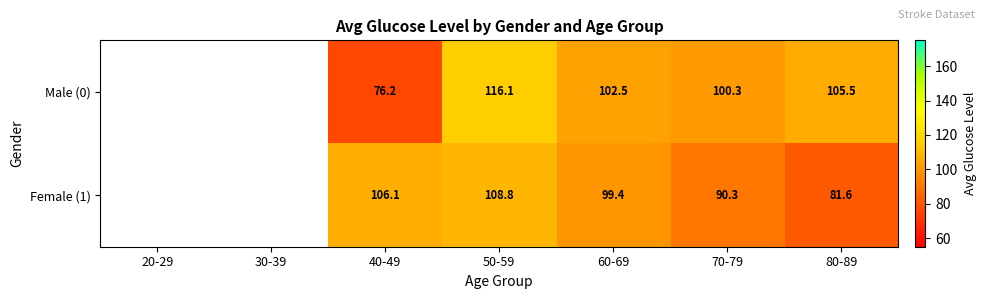

Is the value of Male (0) at 60-69 greater than the value of Female (1) at 80-89?

Yes